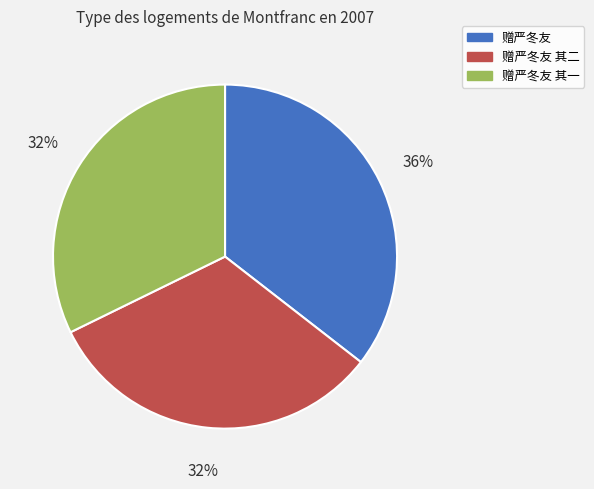

Does 赠严冬友 其一 account for over 50% of the chart?

No